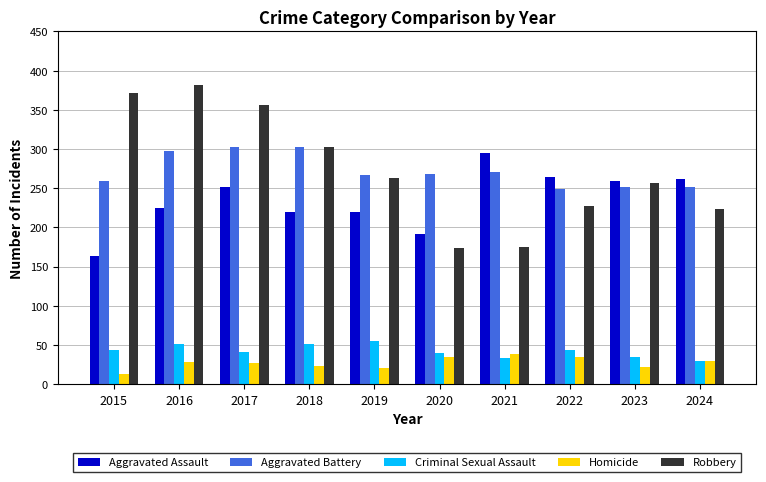

What is the difference between the Criminal Sexual Assault values at 2022 and 2019?

11